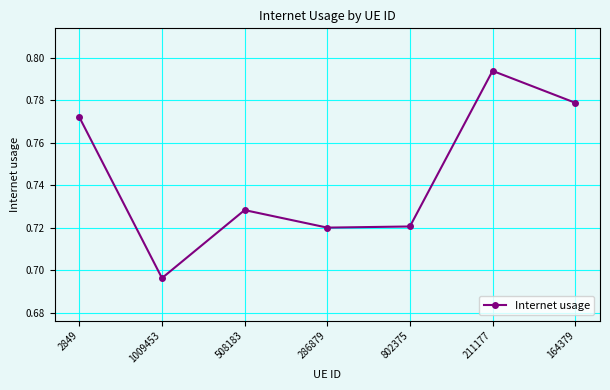

At which category does the chart reach its minimum across all series?

1009453